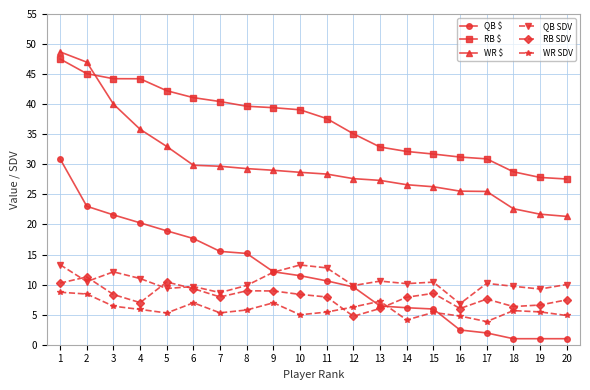

True or false: QB SDV and WR $ intersect in this chart.

False